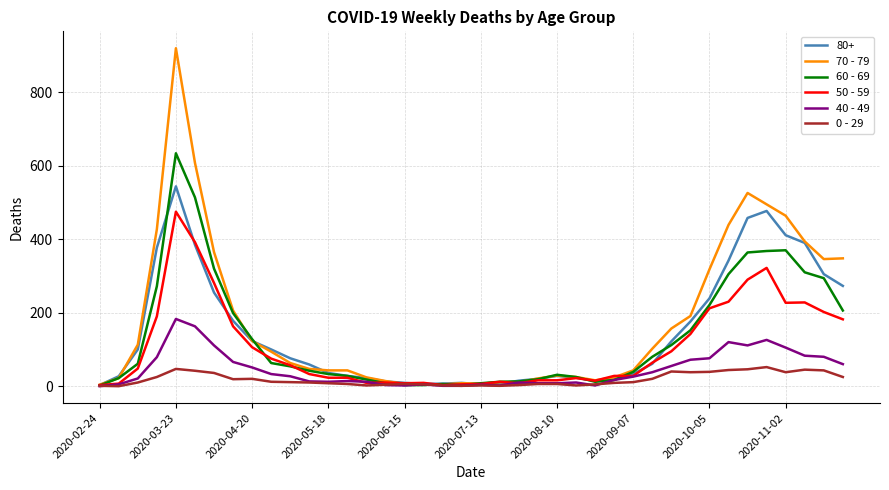

What is the maximum value shown in the chart?

920